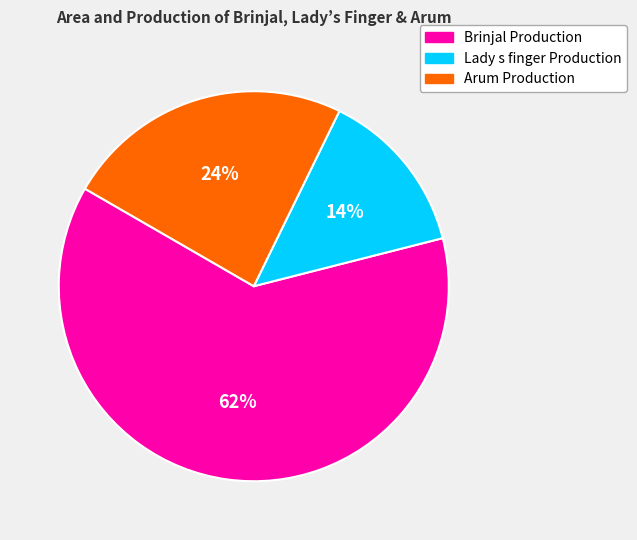

Which slice is the smallest?

Lady s finger Production